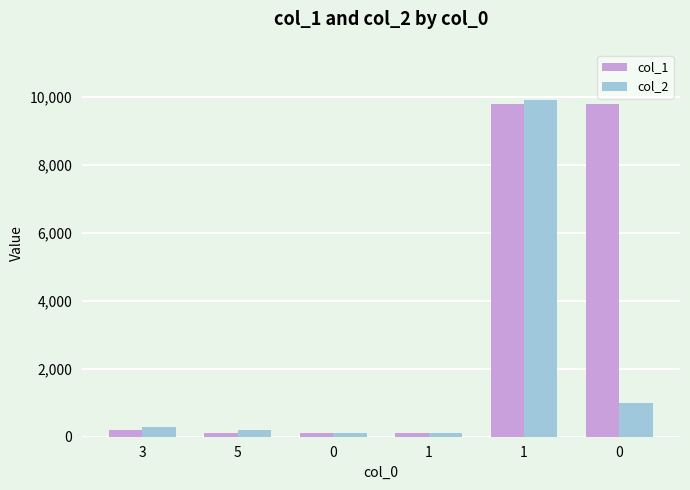

What is the label of the 5th bar from the right?

5